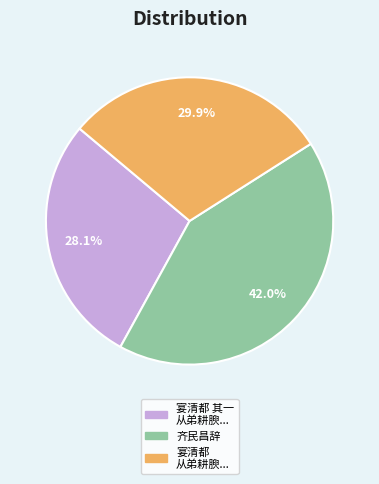

What is the ratio of the value at 宴清都 从弟耕腴... to the value at 宴清都 其一 从弟耕腴...?

1.1